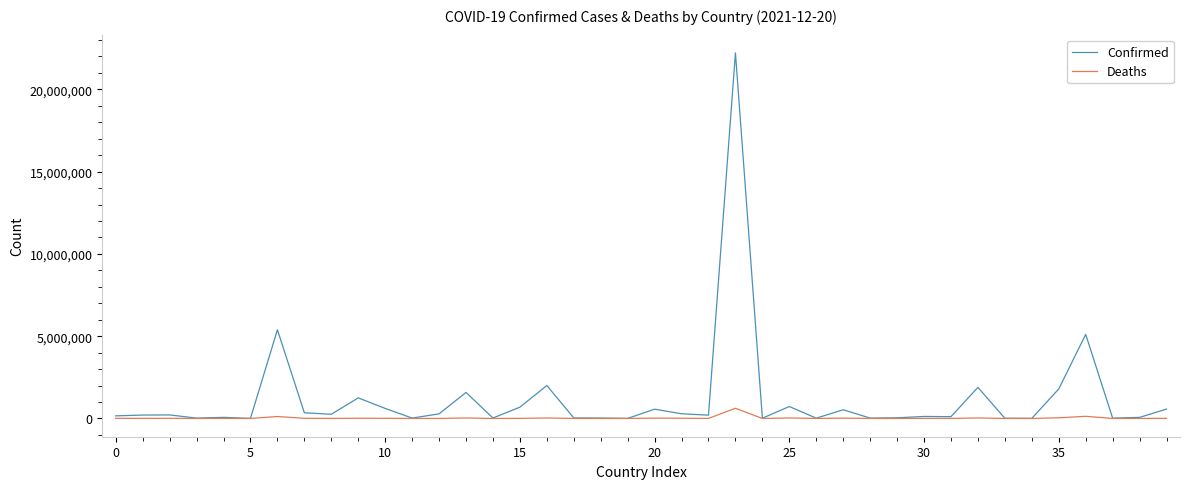

Which series has the largest total across all categories?

Confirmed